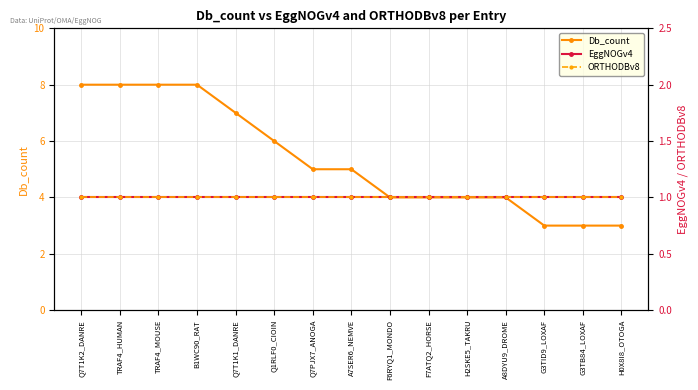

At A8DYU9_DROME, list the series in order from largest to smallest.

Db_count, EggNOGv4, ORTHODBv8